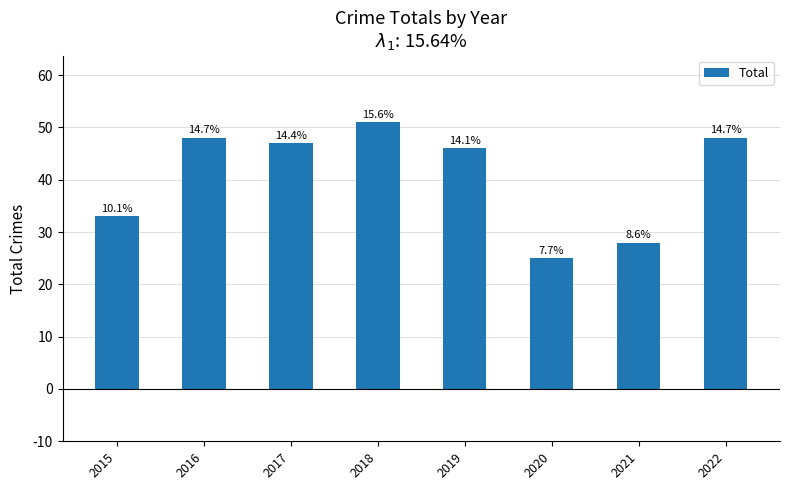

How many bars are there in total?

8